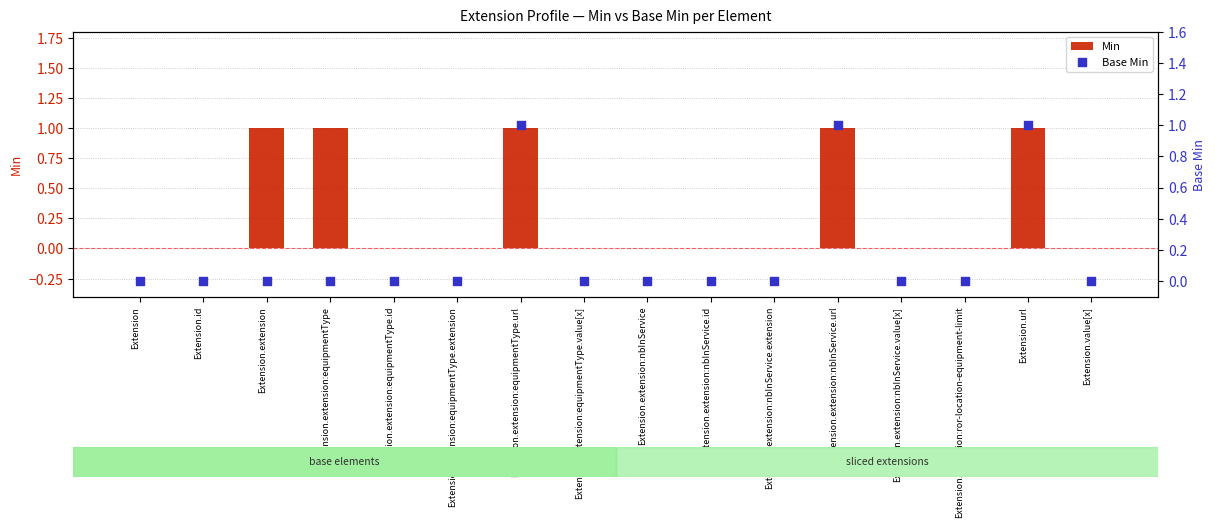

Which series reaches the minimum Y coordinate?

Min